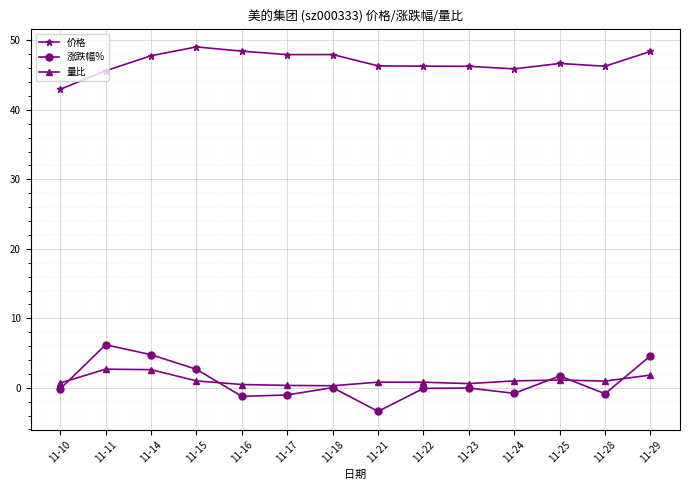

What is the sum of all 量比 values?

15.2